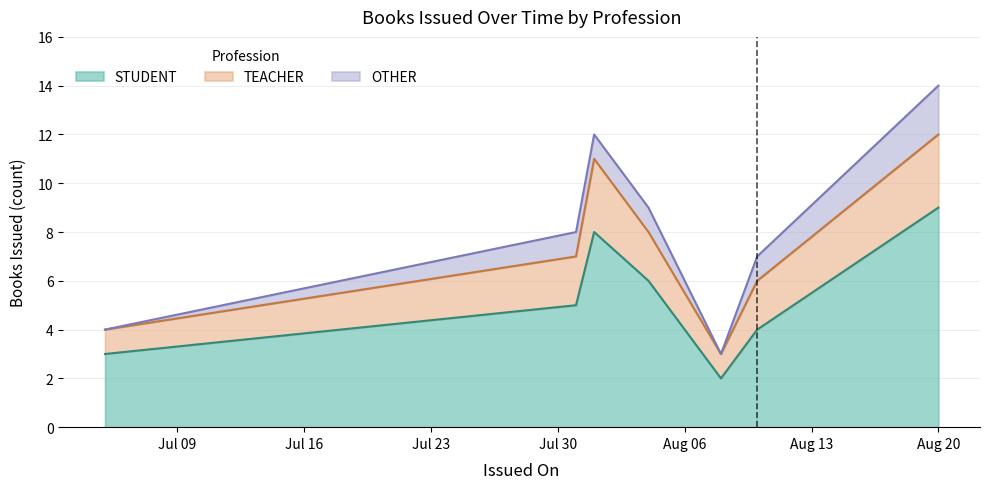

The value of STUDENT at 2020-08-04 is 9. True or false?

False